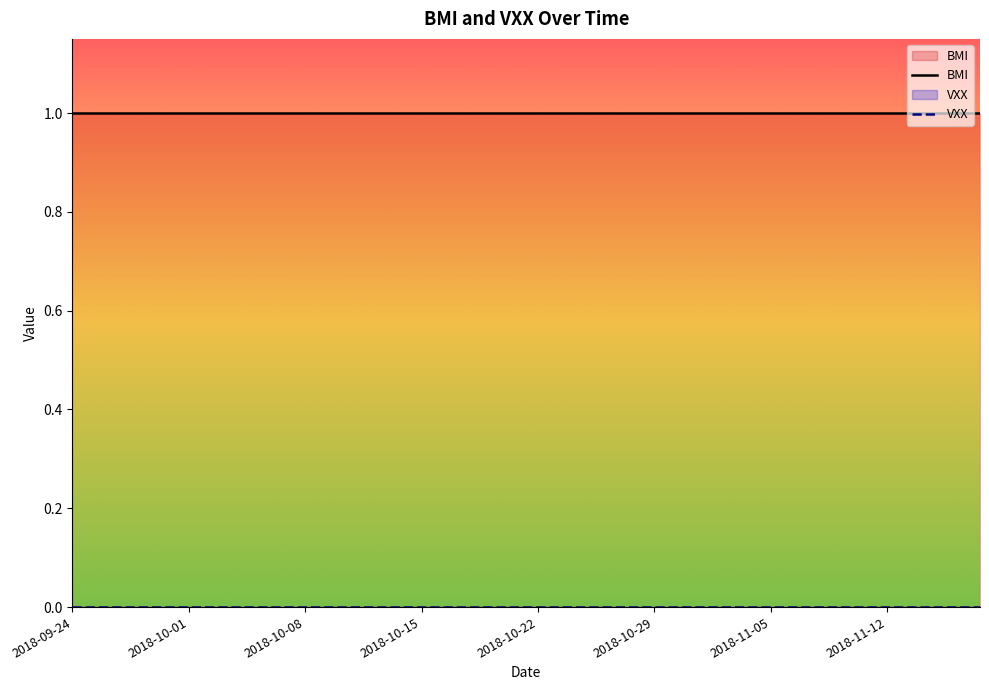

True or false: BMI and VXX cross at least once.

False